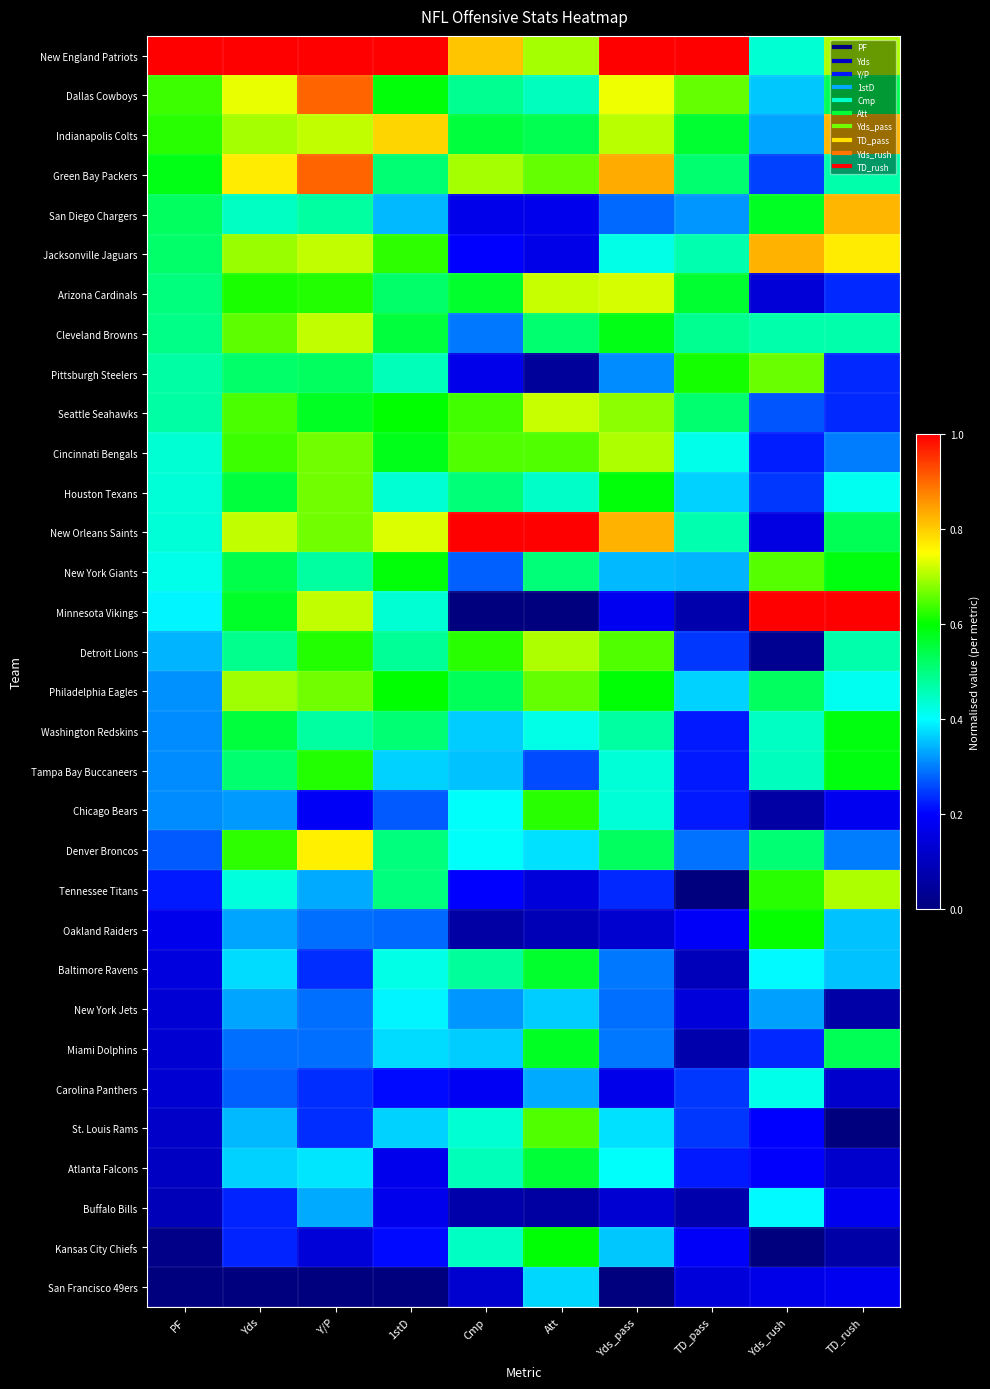

Between Cmp and TD_rush, which series saw the biggest shift?

Minnesota Vikings